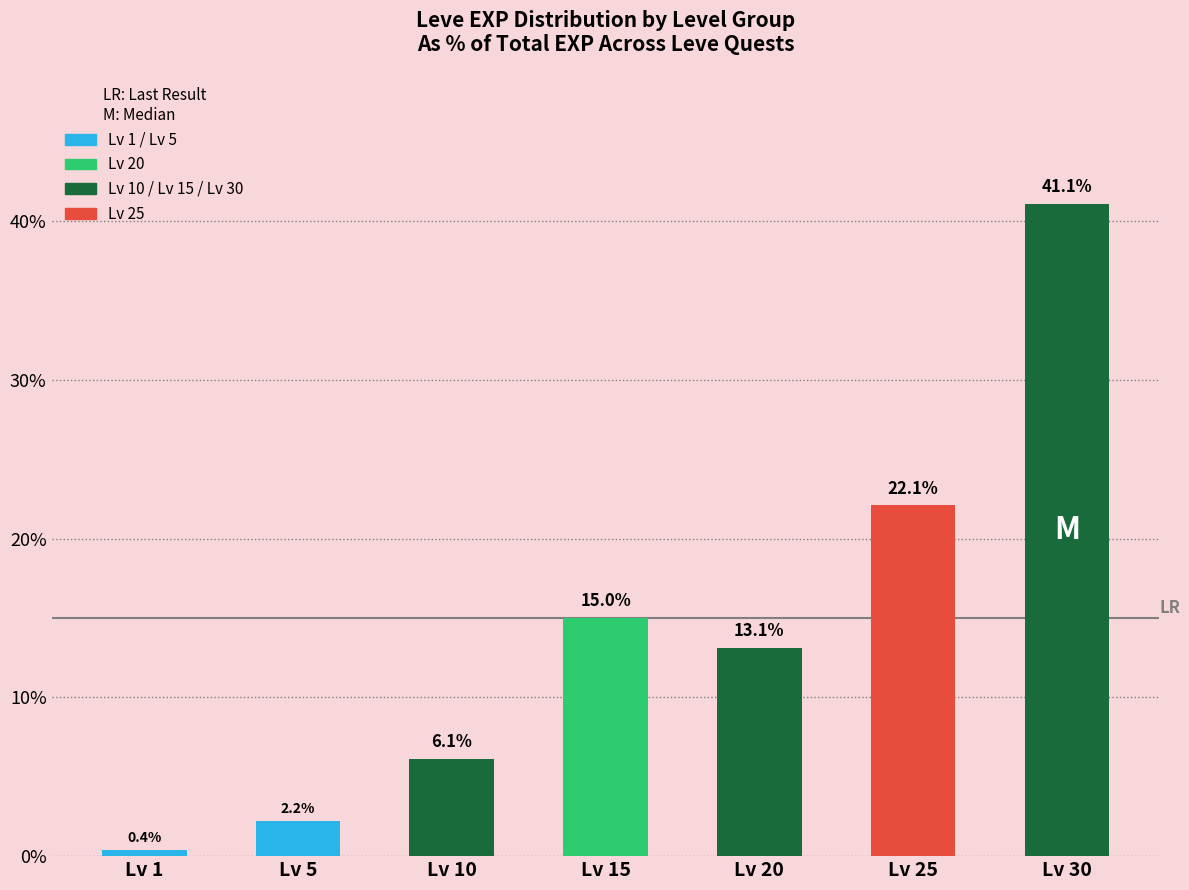

How many series are shown in this chart?

1